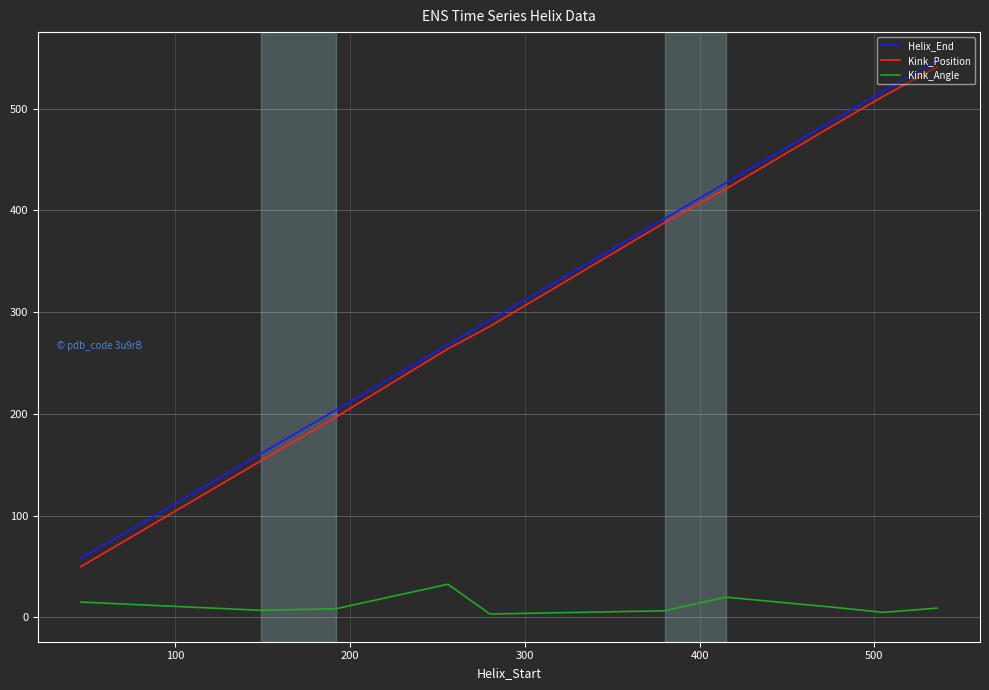

Which series has the largest total across all categories?

Helix_End